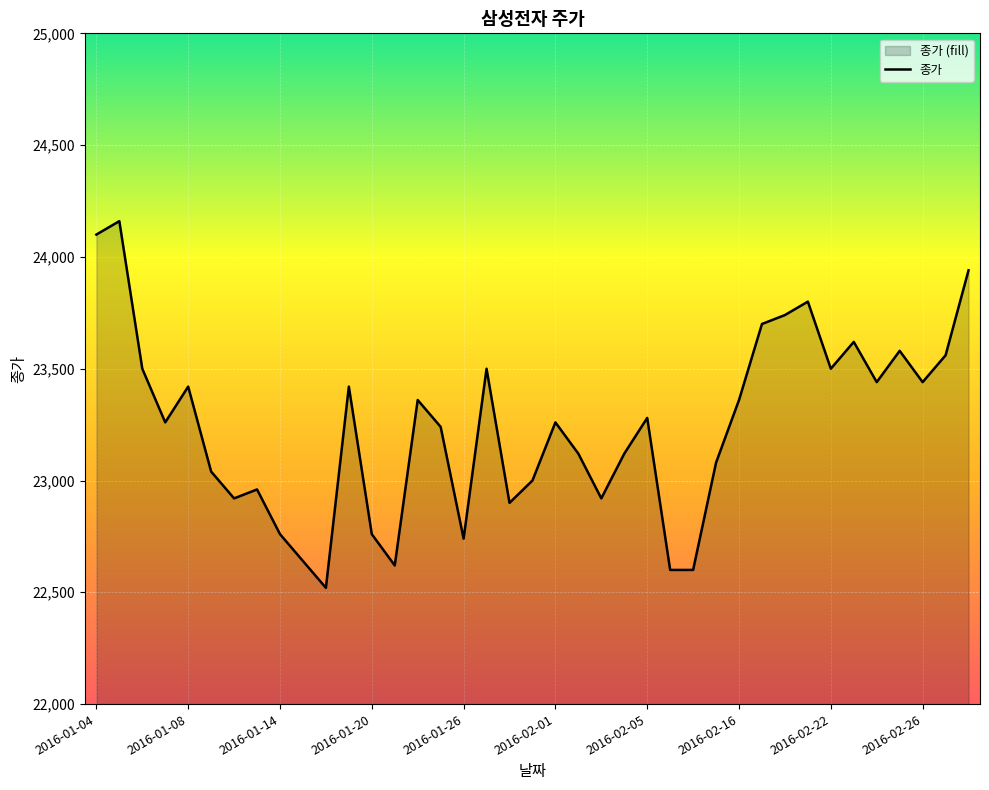

At which category does the chart reach its minimum across all series?

2016-01-18